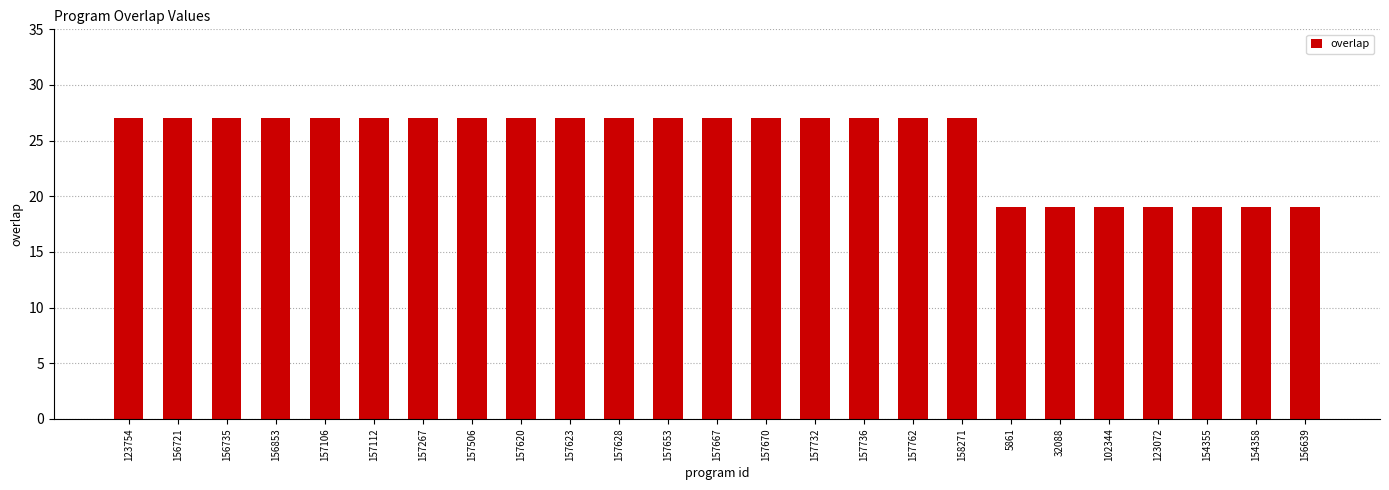

What is the average value?

25